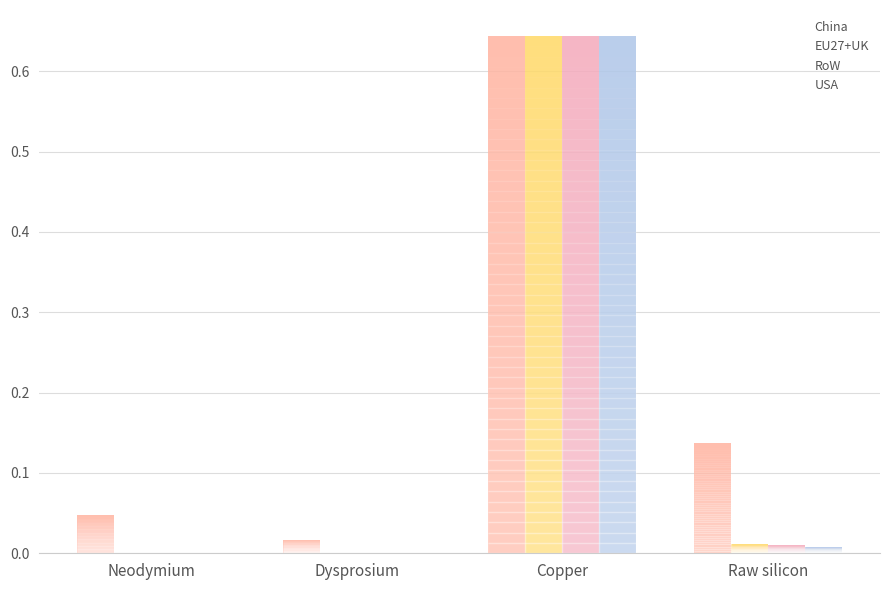

Which category has the lowest value across all series?

Neodymium